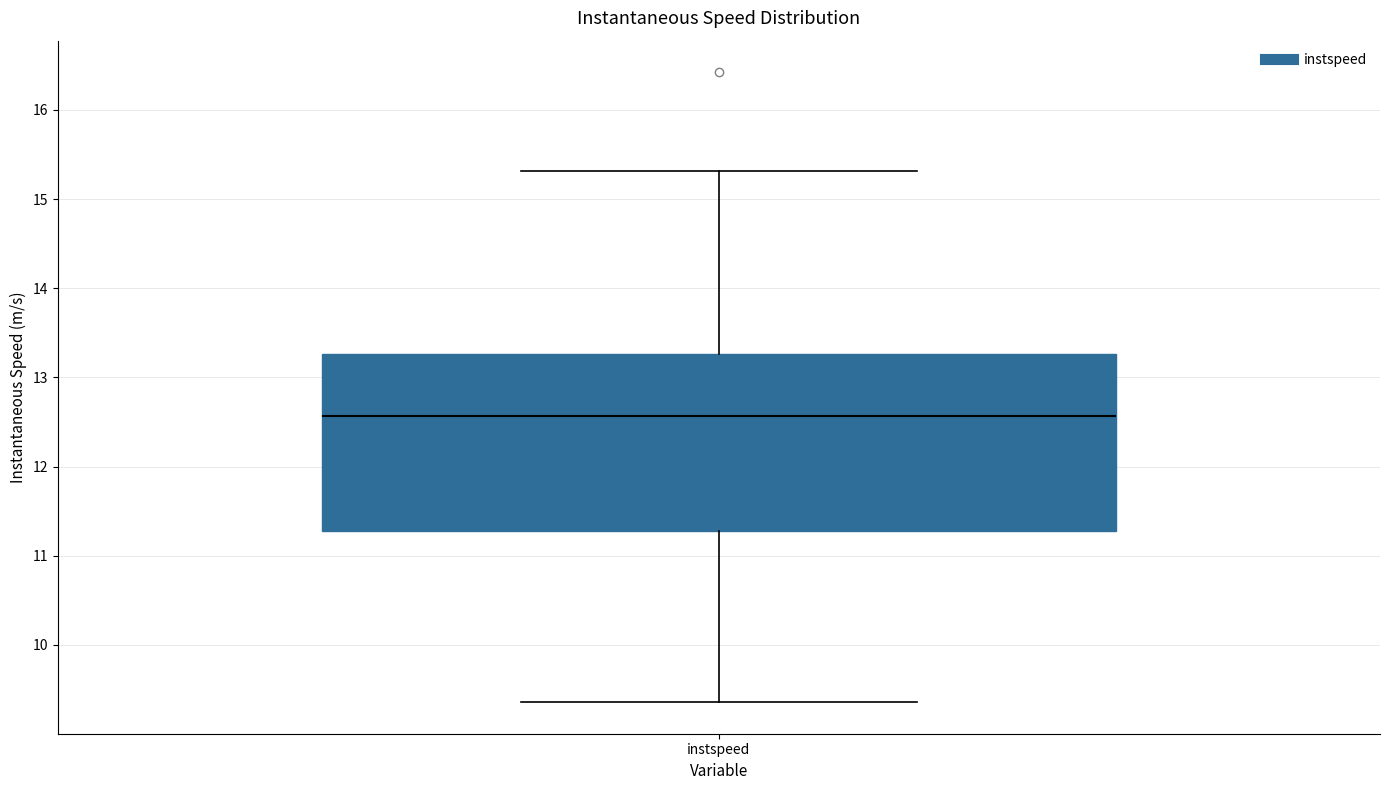

Transcribe this box plot: give where the median line is, the range the box spans, and where the two whiskers end, as read against the y-axis. The values are not printed on the chart, so give them approximately, as read against the axis.

median 12.6, box 11.3 to 13.3, whiskers 9.4 to 15.3